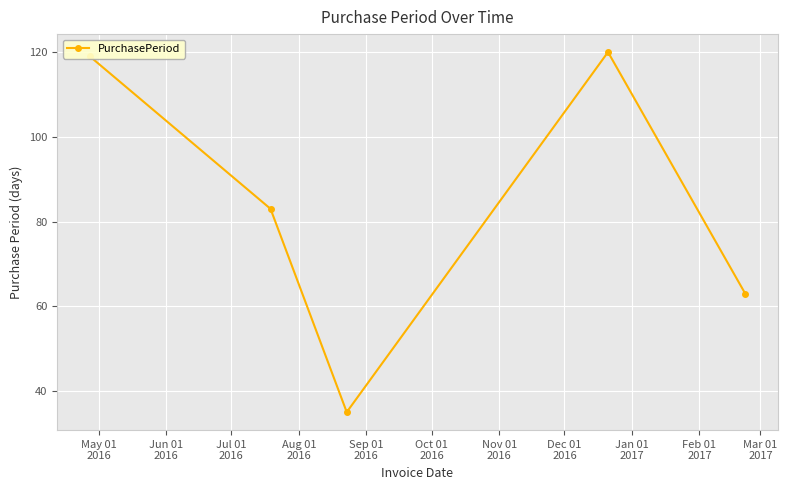

What is the value of the 1st point from the left?

119